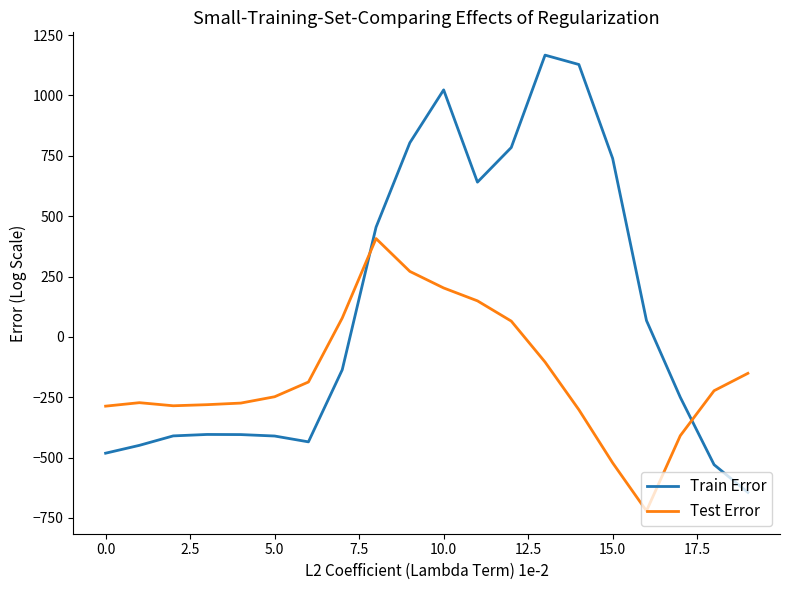

Which series has the largest total across all categories?

Train Error